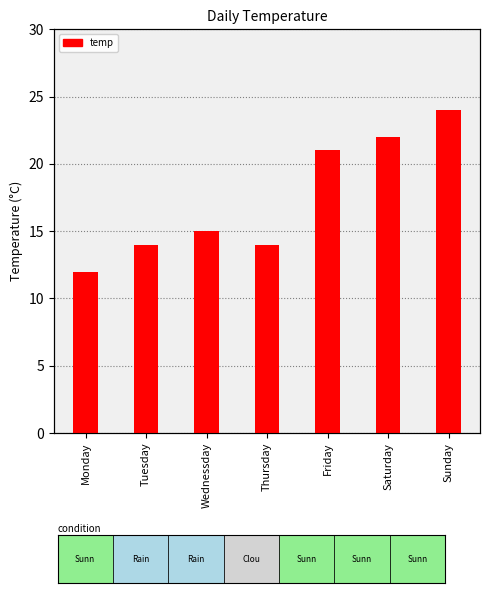

What is the difference between the values at Thursday and Saturday?

8